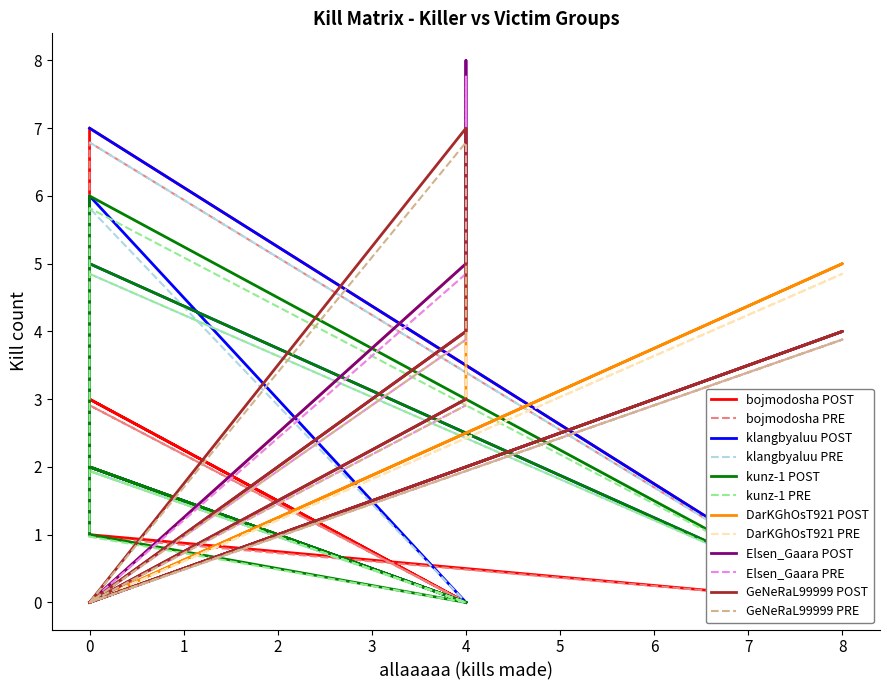

Is it true that DarKGhOsT921 equals 8.5 at 8?

False